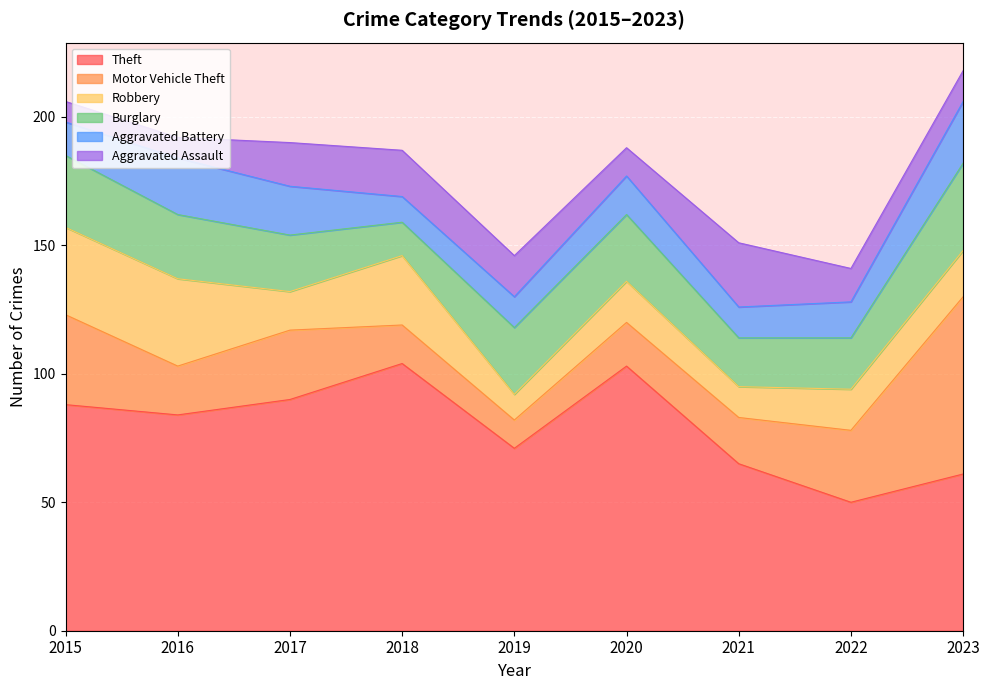

True or false: Robbery and Motor Vehicle Theft cross at least once.

True